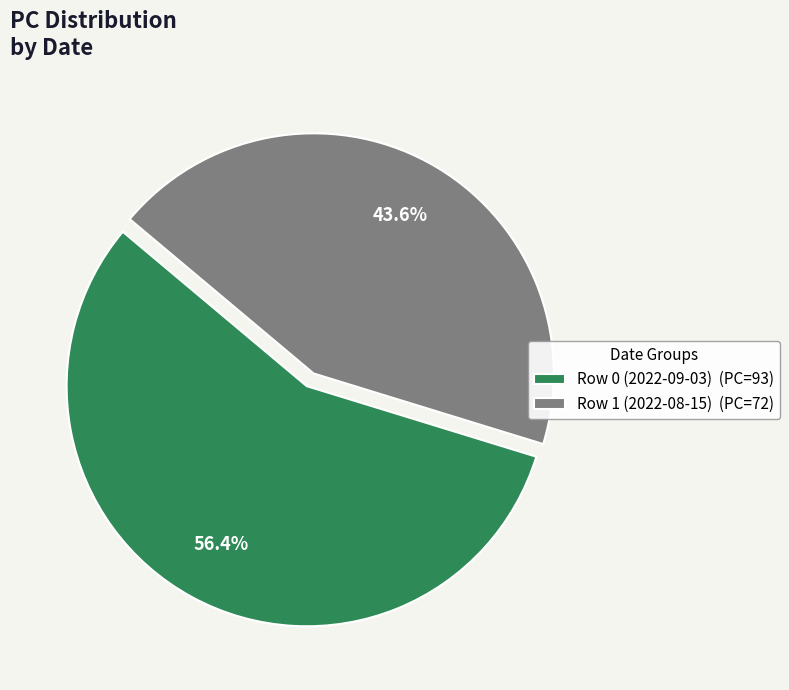

True or false: Row 1 (2022-08-15) accounts for 44% of the total.

True